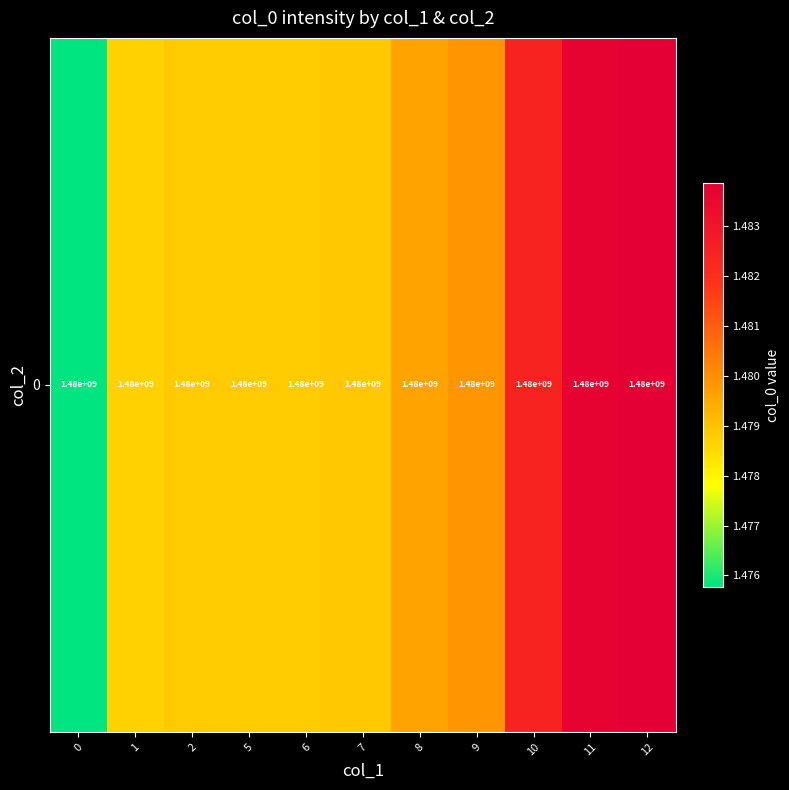

At which label is the value closest to 1479820099?

9